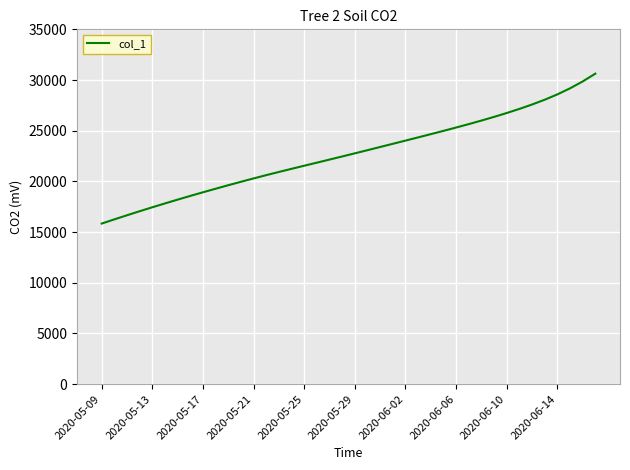

What is the difference between the maximum and minimum values?

14784.4